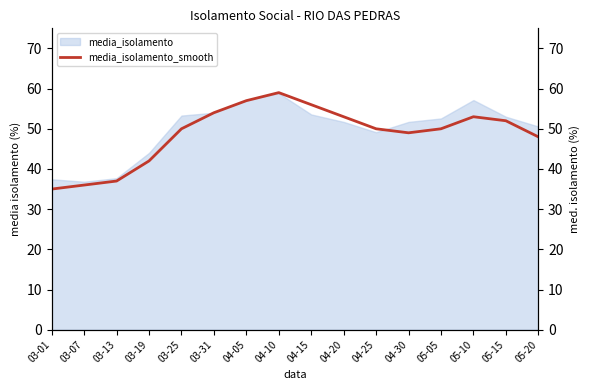

Reading left to right, what are all the values shown in this chart?

35	36	37	42	50	54	57	59	56	53	50	49	50	53	52	48